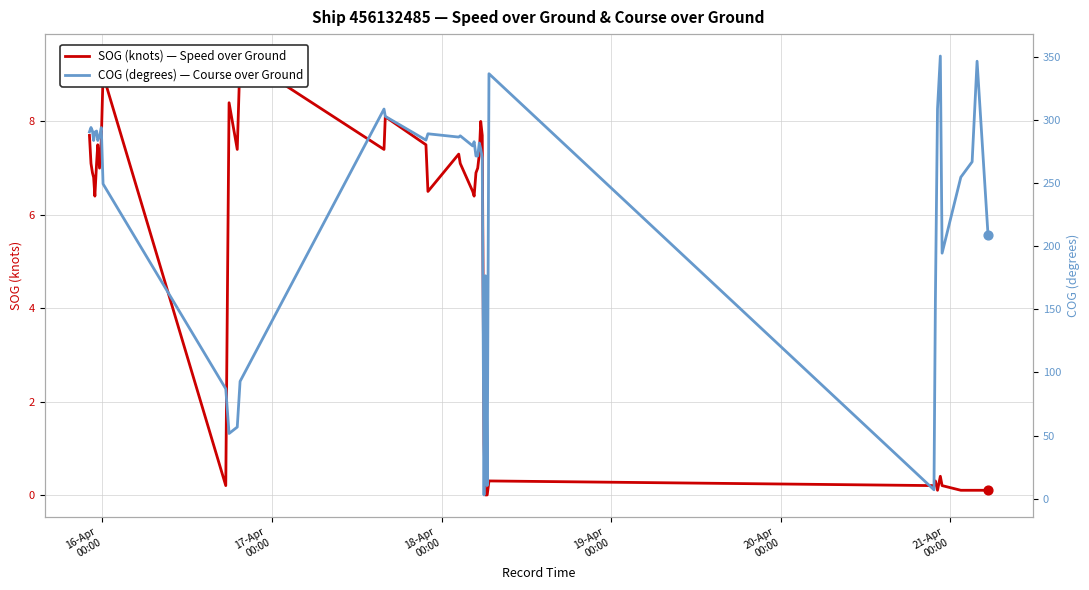

Which series reaches the minimum Y coordinate?

SOG (knots) — Speed over Ground